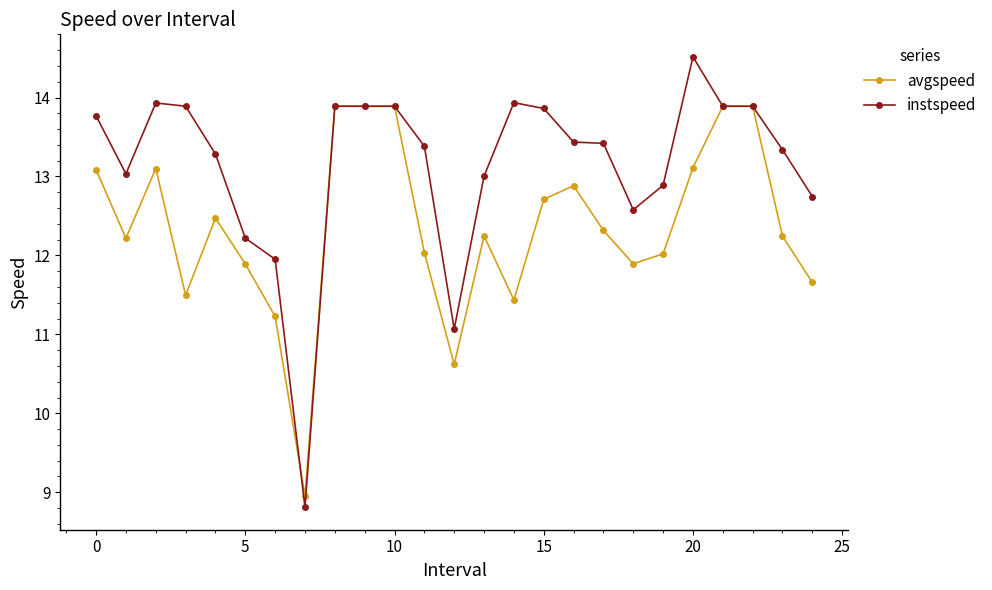

What is the lowest value of the avgspeed series?

9.0